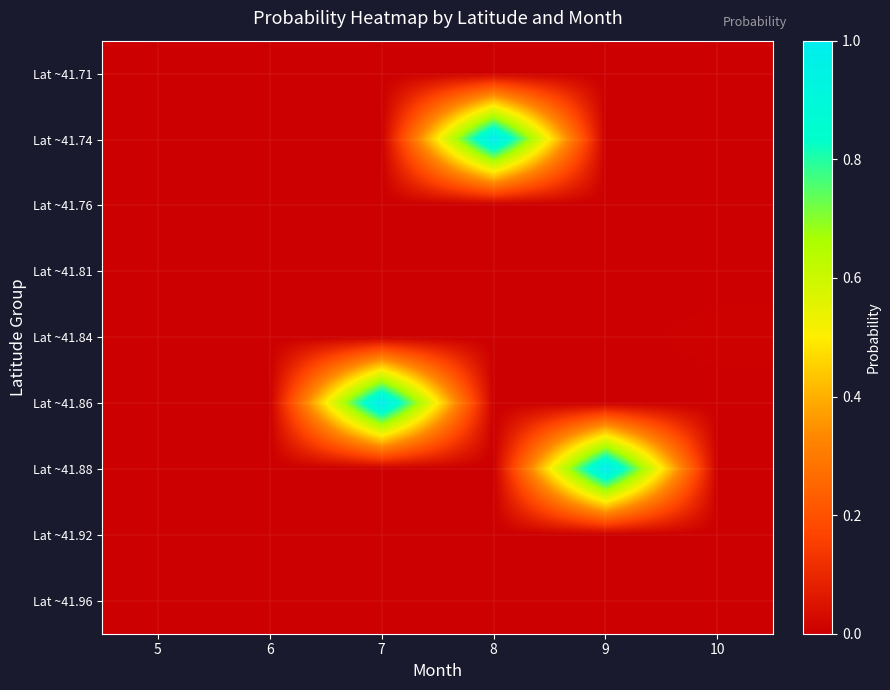

Between 6 and 7, which series saw the biggest shift?

Lat ~41.86